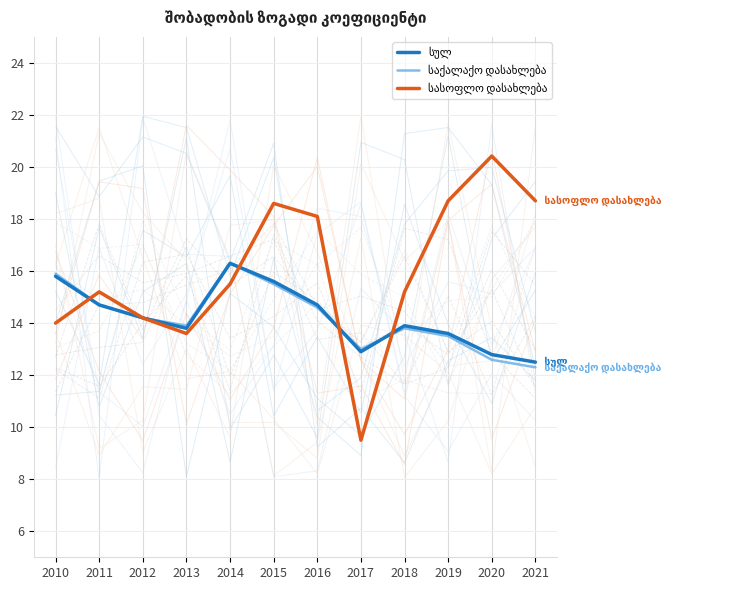

How many lines are shown in the chart?

3